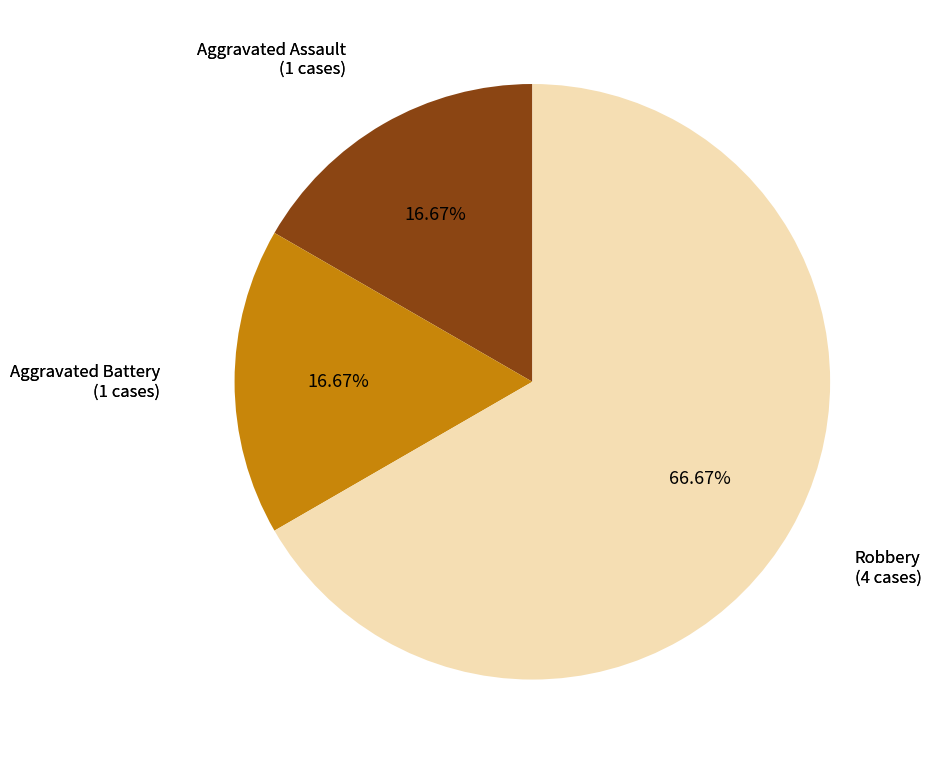

How many slices are in this pie chart?

3